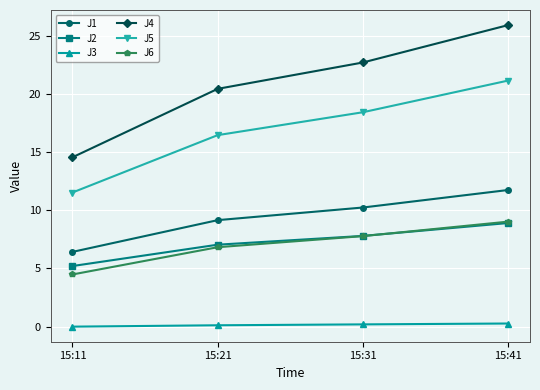

Which category has the highest value in the J2 series?

15:41